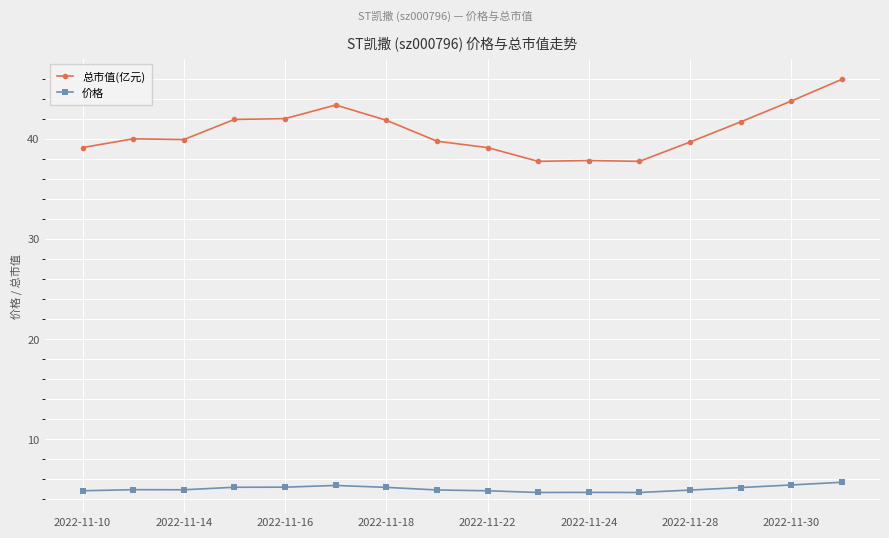

True or false: 总市值(亿元) has more than 0 points higher than both neighbors.

True